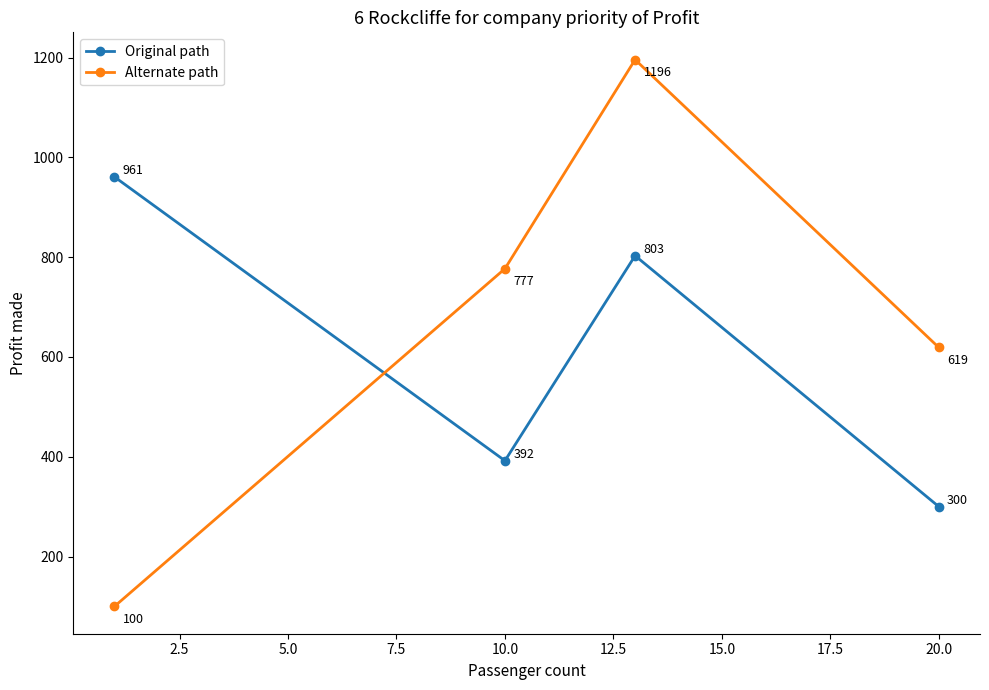

Rank the series by their average value, from highest to lowest.

Alternate path, Original path